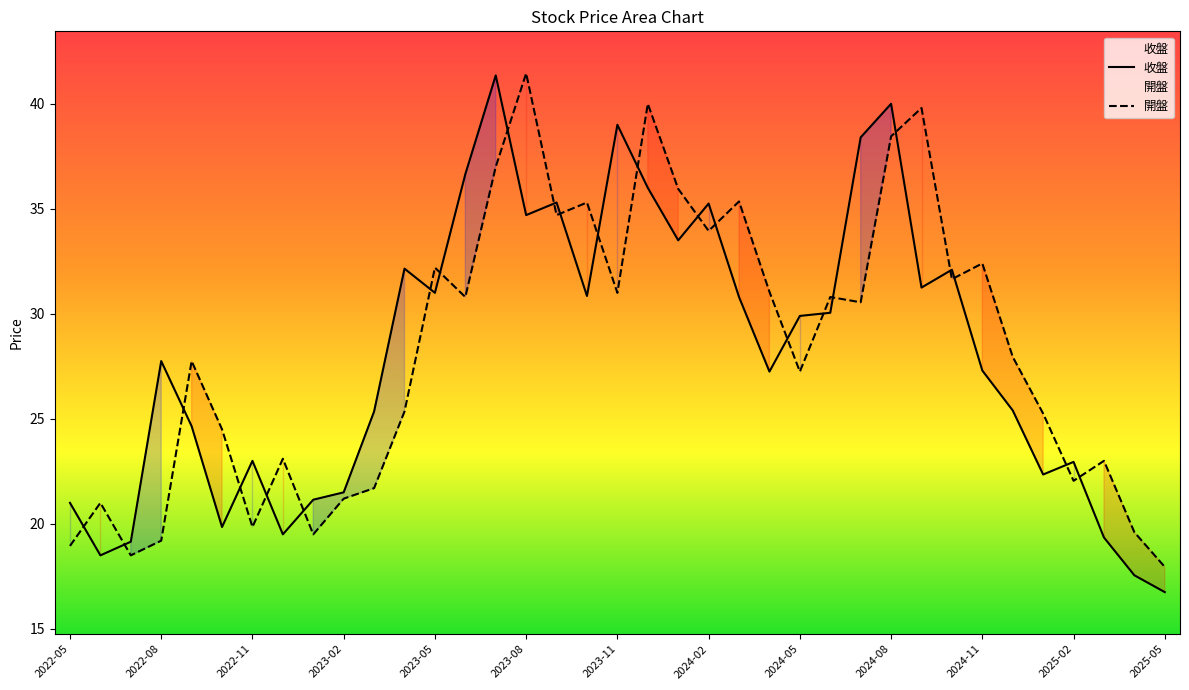

How many interior local valleys does the 開盤 series have?

11